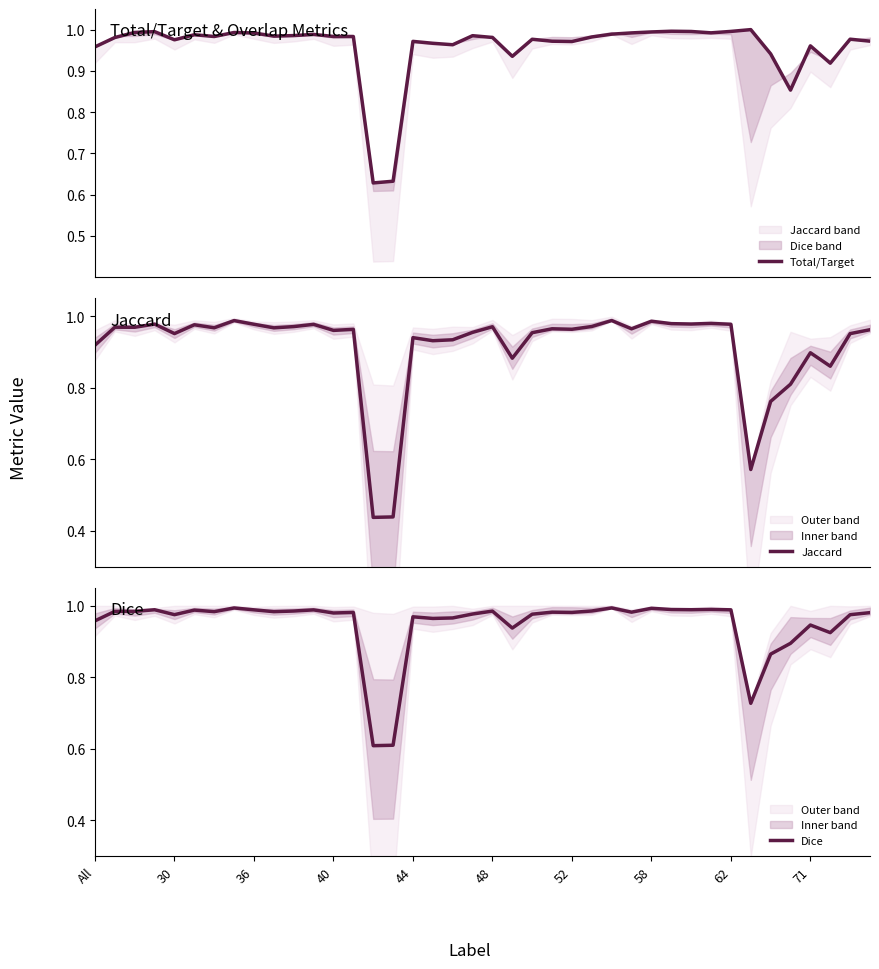

Rank the series by their maximum value, from lowest to highest.

Jaccard, Dice, Total/Target